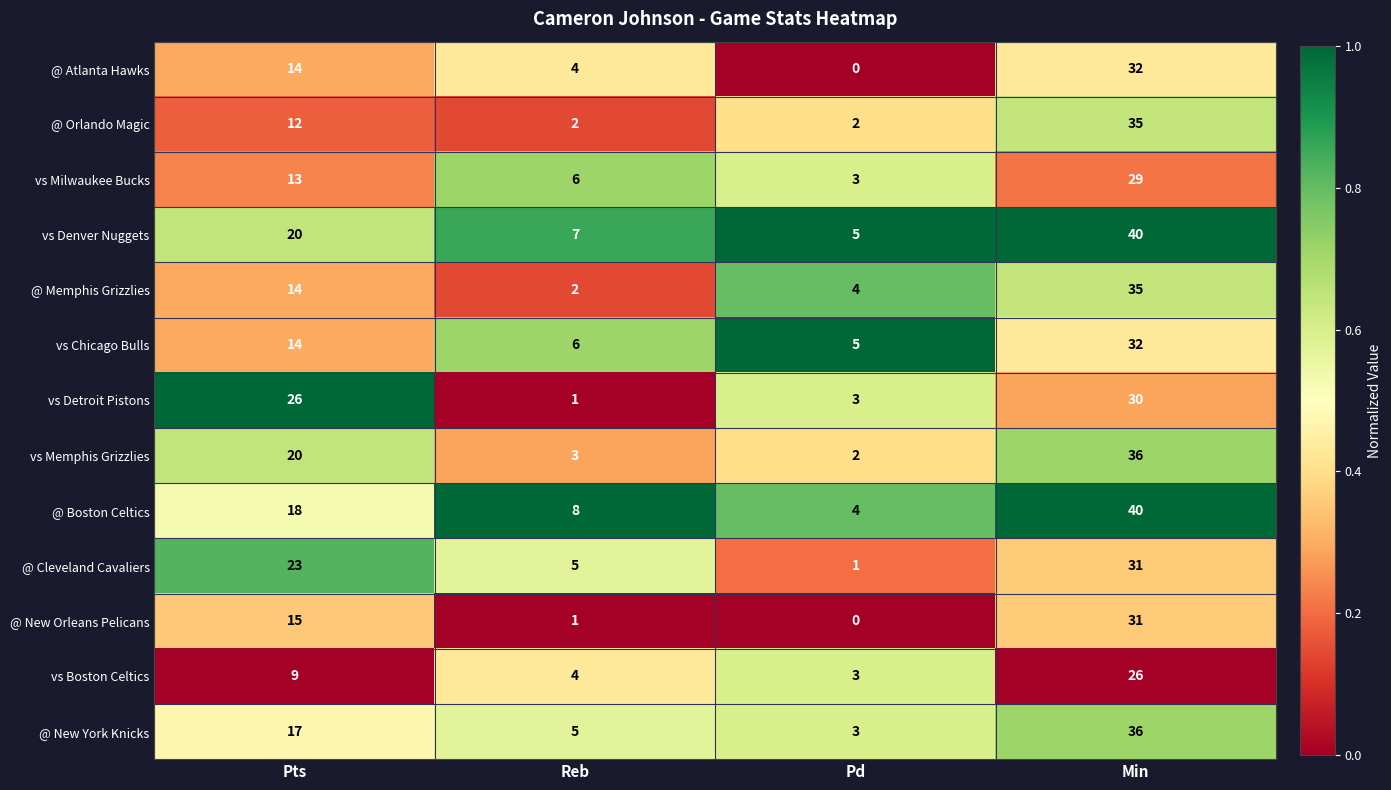

True or false: @ Cleveland Cavaliers has a value of 8 at Reb.

False